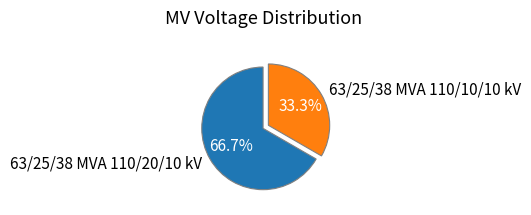

What percentage do 63/25/38 MVA 110/20/10 kV and 63/25/38 MVA 110/10/10 kV together represent?

100.0%